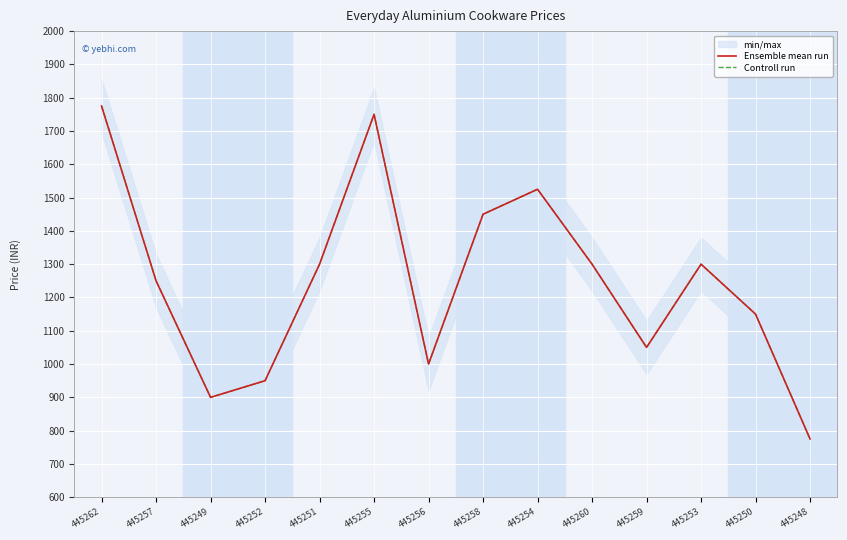

What is the sum of the Ensemble mean run values at 445249 and 445260?

2200